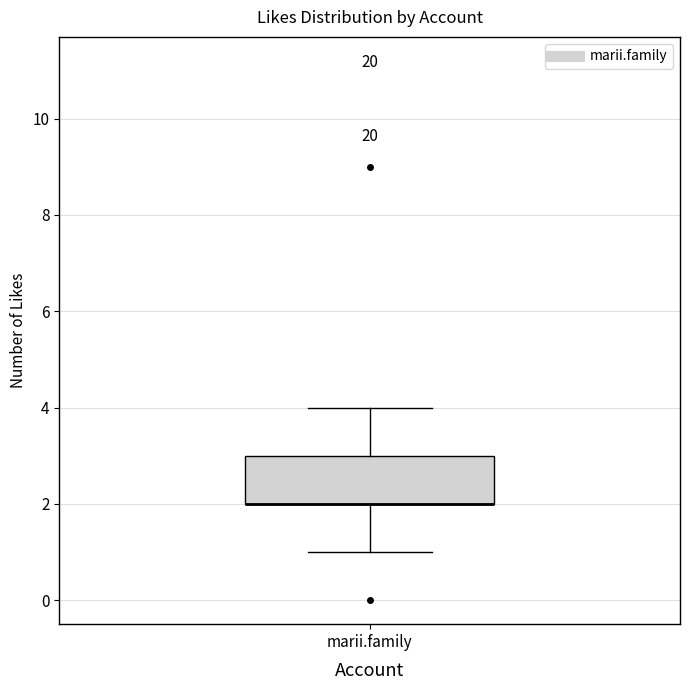

Where is the lower edge of the box for marii.family on the y-axis? The values are not printed on the chart, so give them approximately, as read against the axis.

2